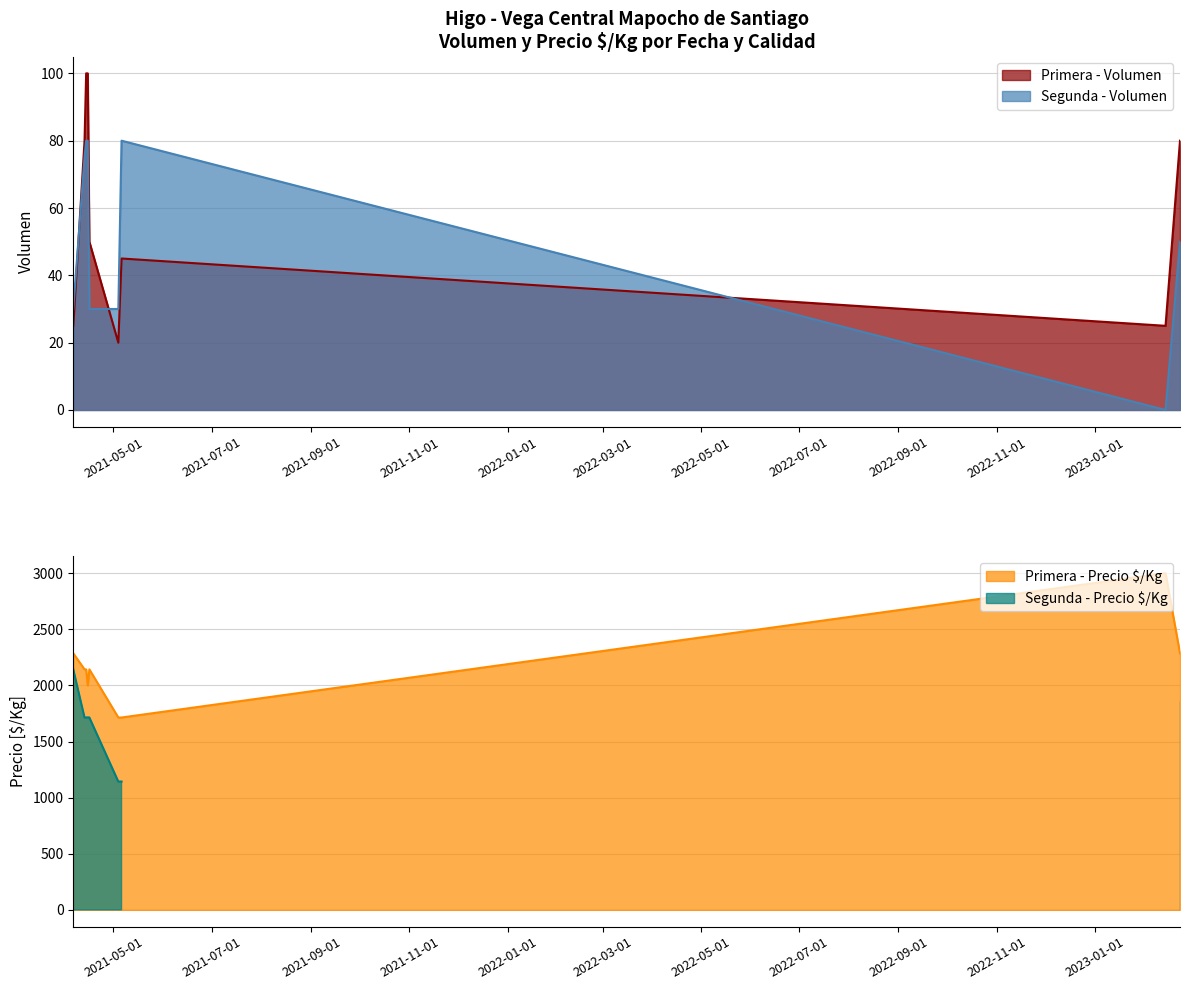

True or false: Segunda - Volumen and Primera - Volumen cross at least once.

True